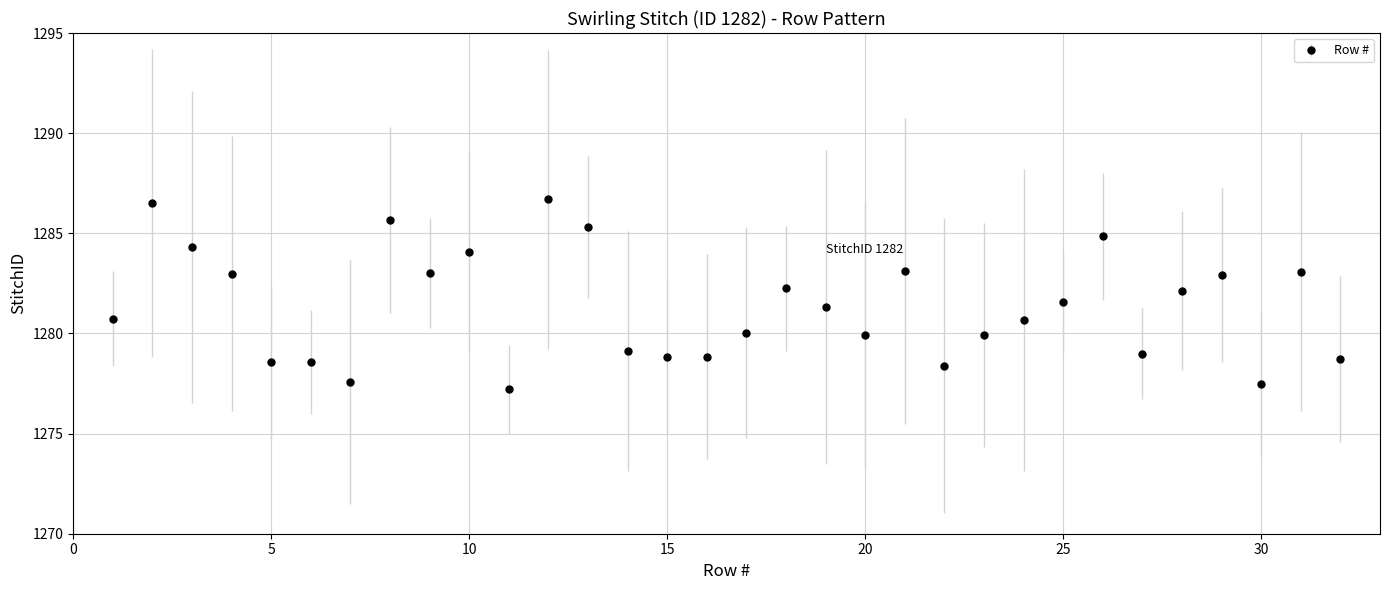

What is the value of the 19th point from the left?

1281.3